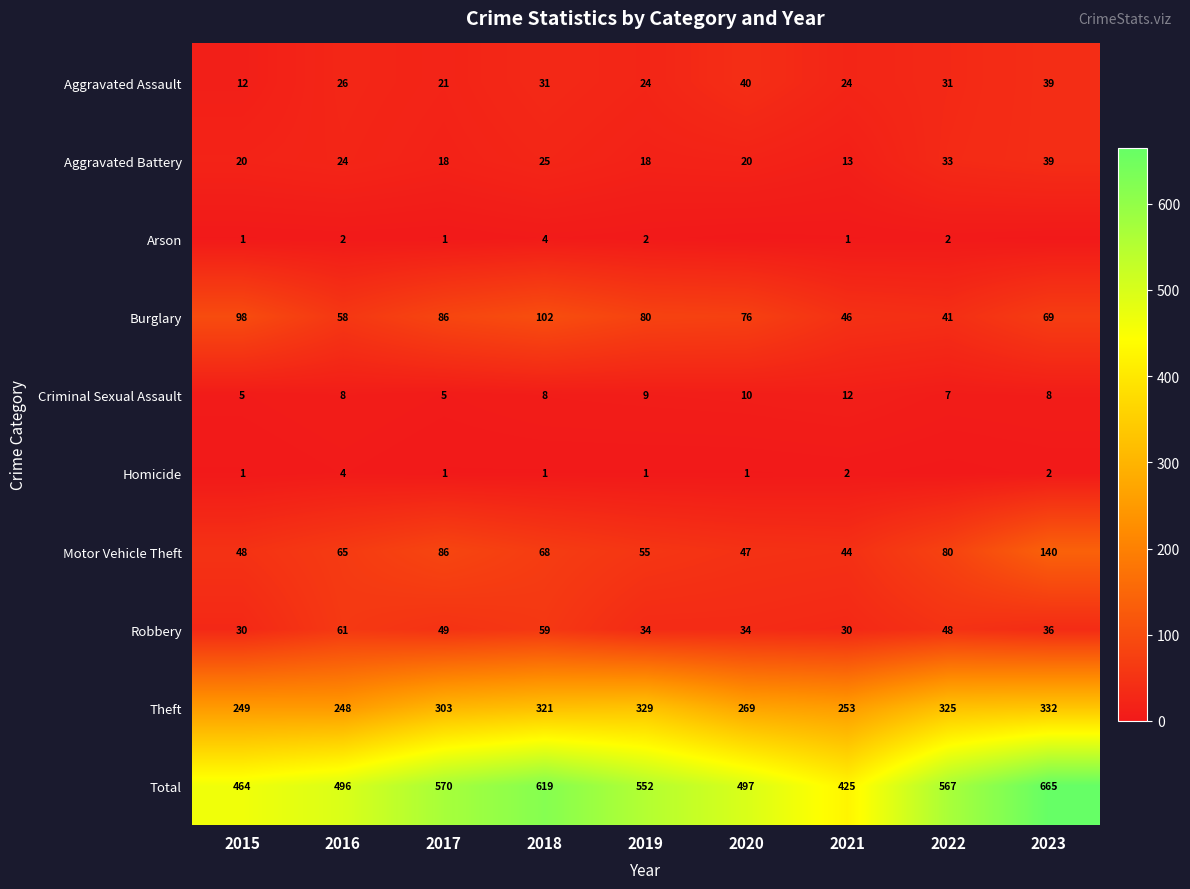

At 2019, list the series in order from largest to smallest.

Total, Theft, Burglary, Motor Vehicle Theft, Robbery, Aggravated Assault, Aggravated Battery, Criminal Sexual Assault, Arson, Homicide